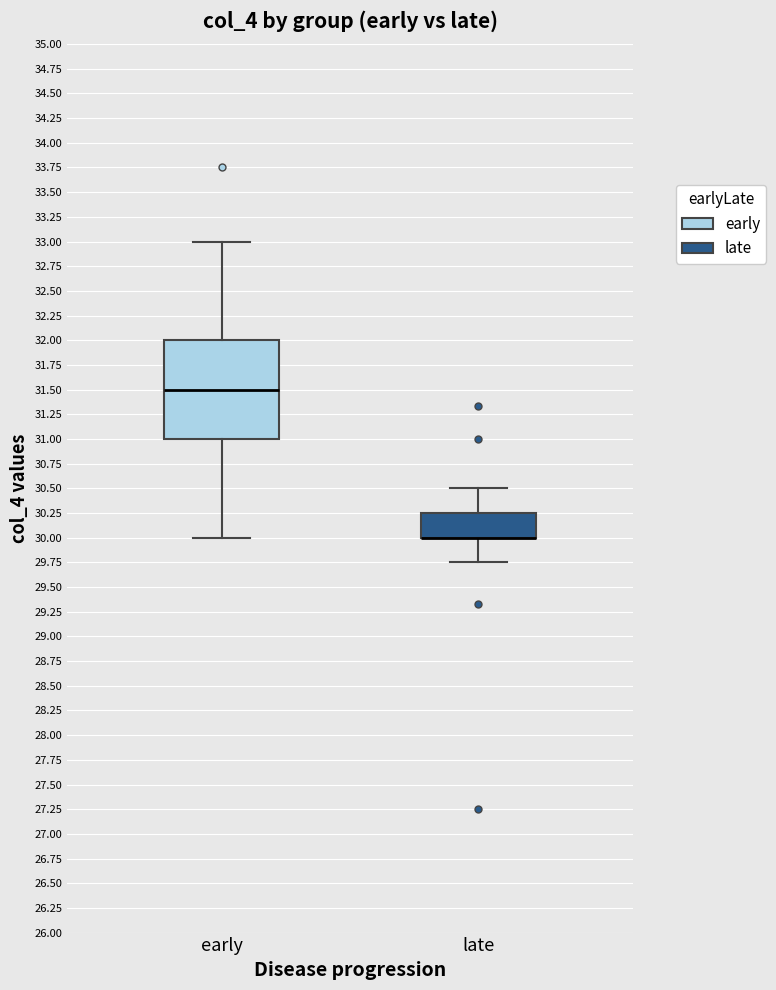

Reading left to right, transcribe this box plot: for each box, give where its median line is, the range the box spans, and where its two whiskers end, as read against the y-axis. The values are not printed on the chart, so give them approximately, as read against the axis.

early: median 31.50, box 31.00 to 32.00, whiskers 30.00 to 33.00
late: median 30.00 (drawn on the box's lower edge), box 30.00 to 30.25, whiskers 29.75 to 30.50